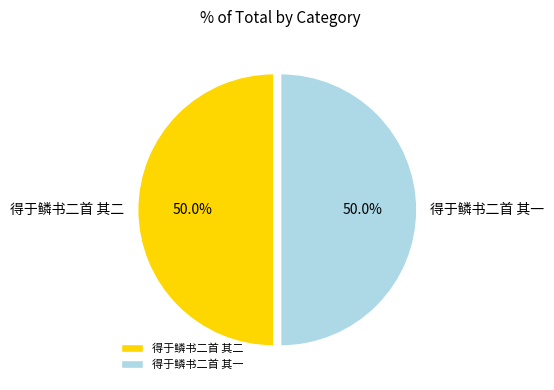

What is the ratio of the value at 得于鳞书二首 其一 to the value at 得于鳞书二首 其二?

1.0